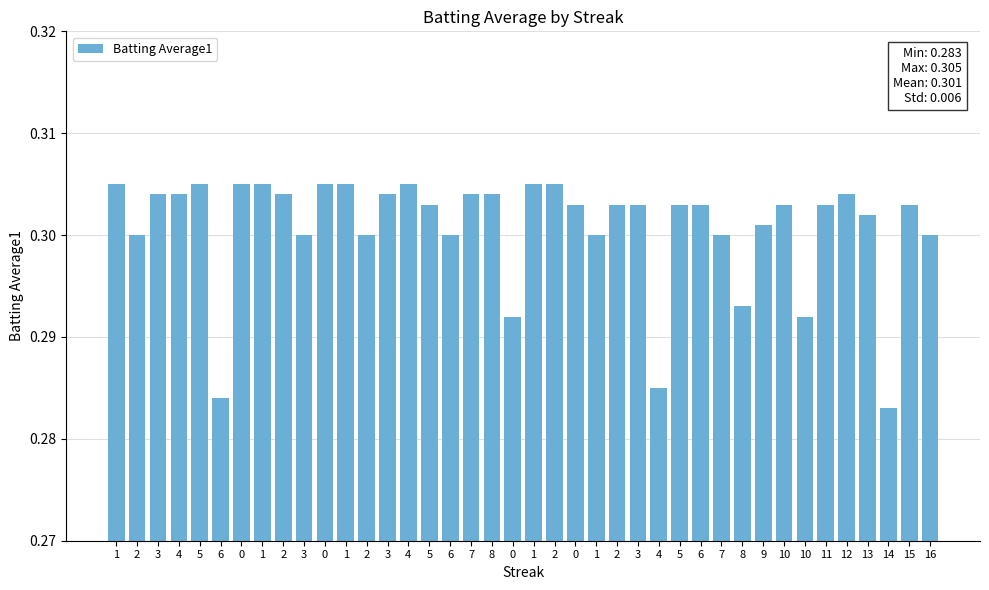

How many data points does each series have?

40